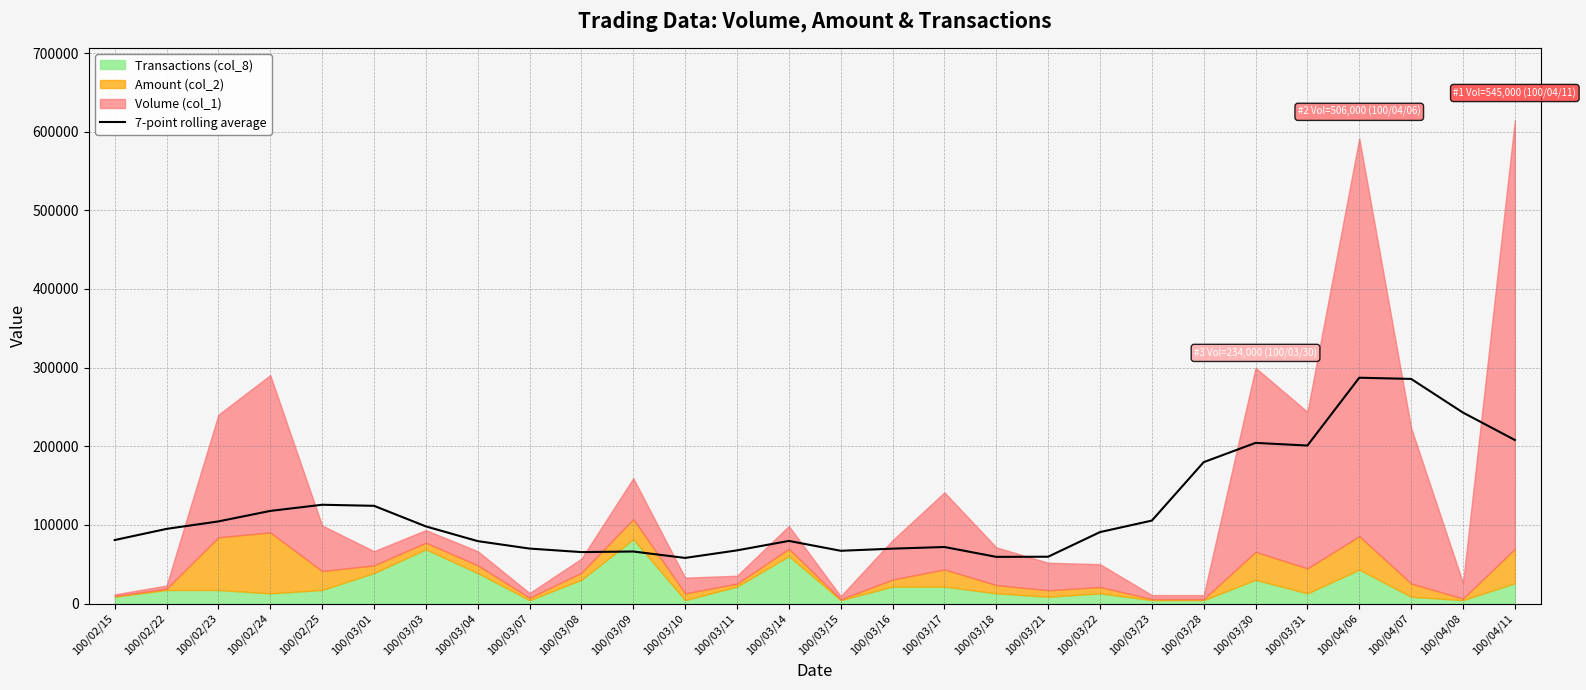

At which label is 7-point rolling average closest to 172554?

100/03/28